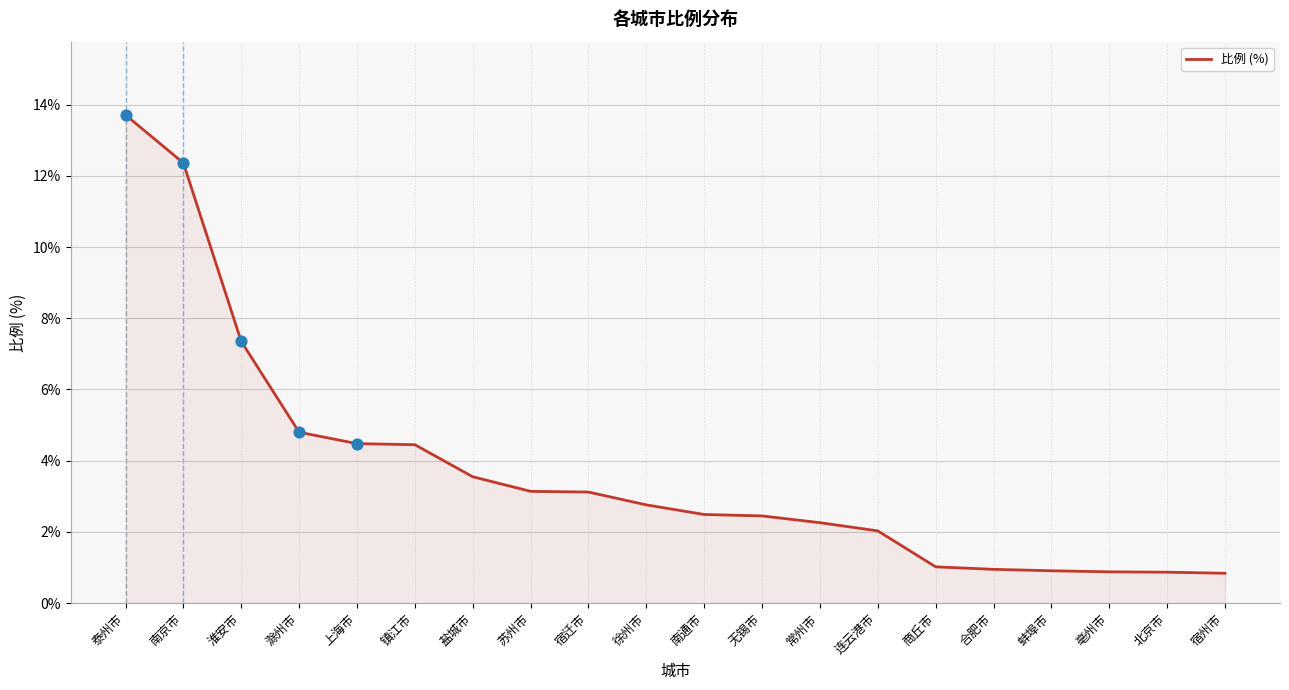

Between 无锡市 and 亳州市, which is larger?

无锡市